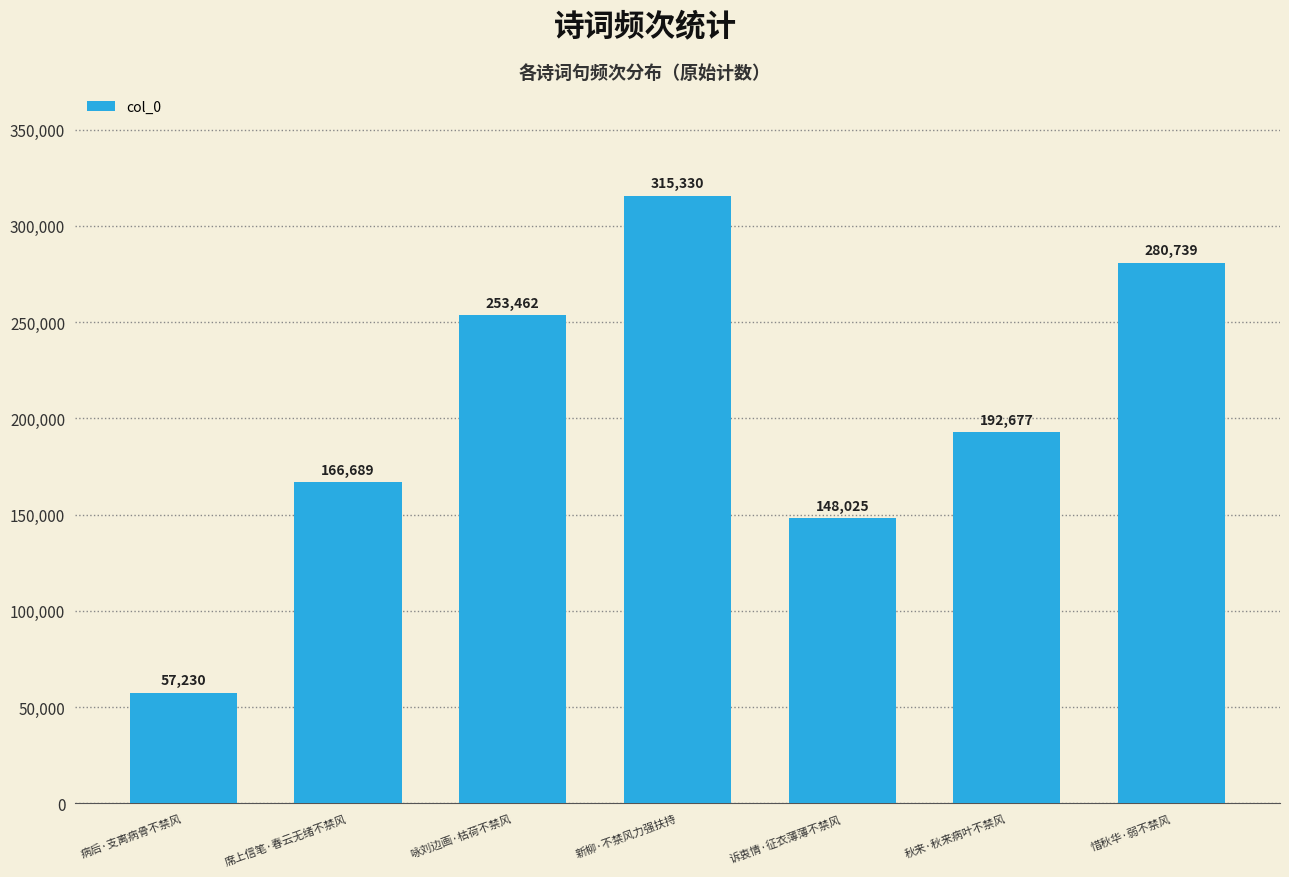

What is the change in value from 咏刘边画·枯荷不禁风 to 新柳·不禁风力强扶持?

+61868